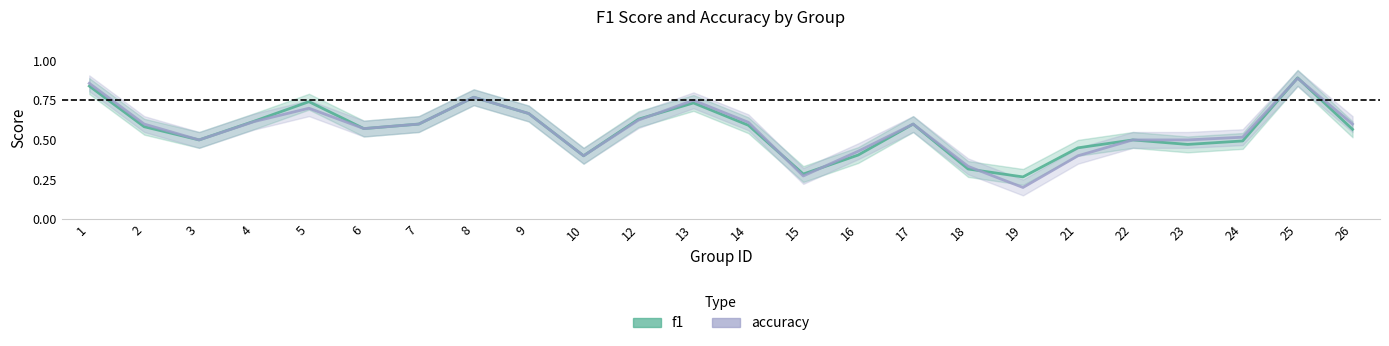

The value of f1 at 22 is 0.3. True or false?

False